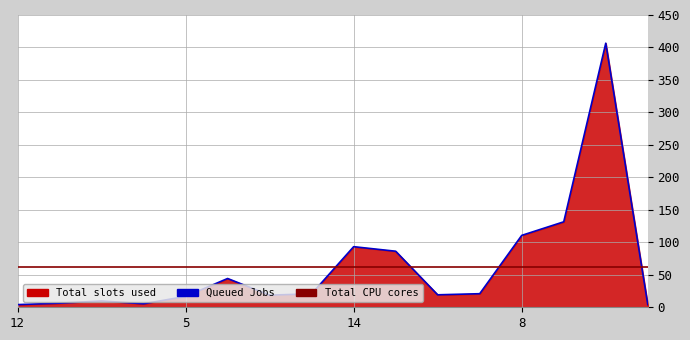

What is the maximum value shown in the chart?

406.6